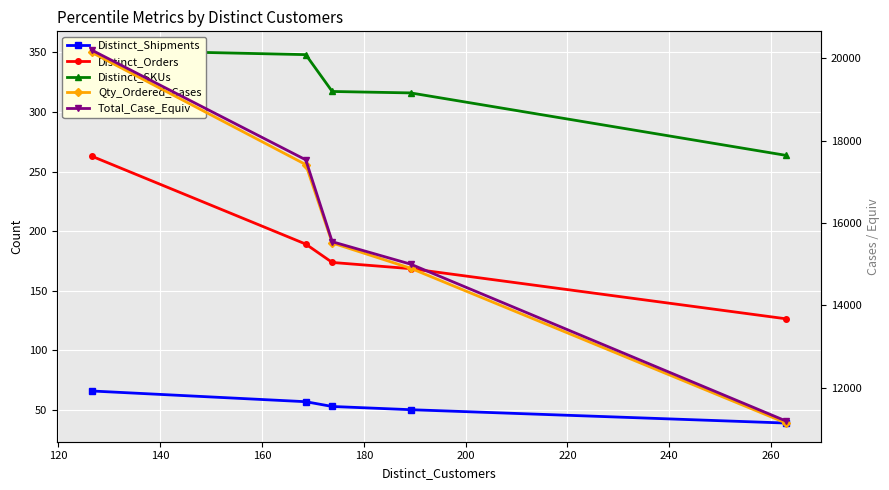

Which series has the largest range (max minus min)?

Total_Case_Equiv